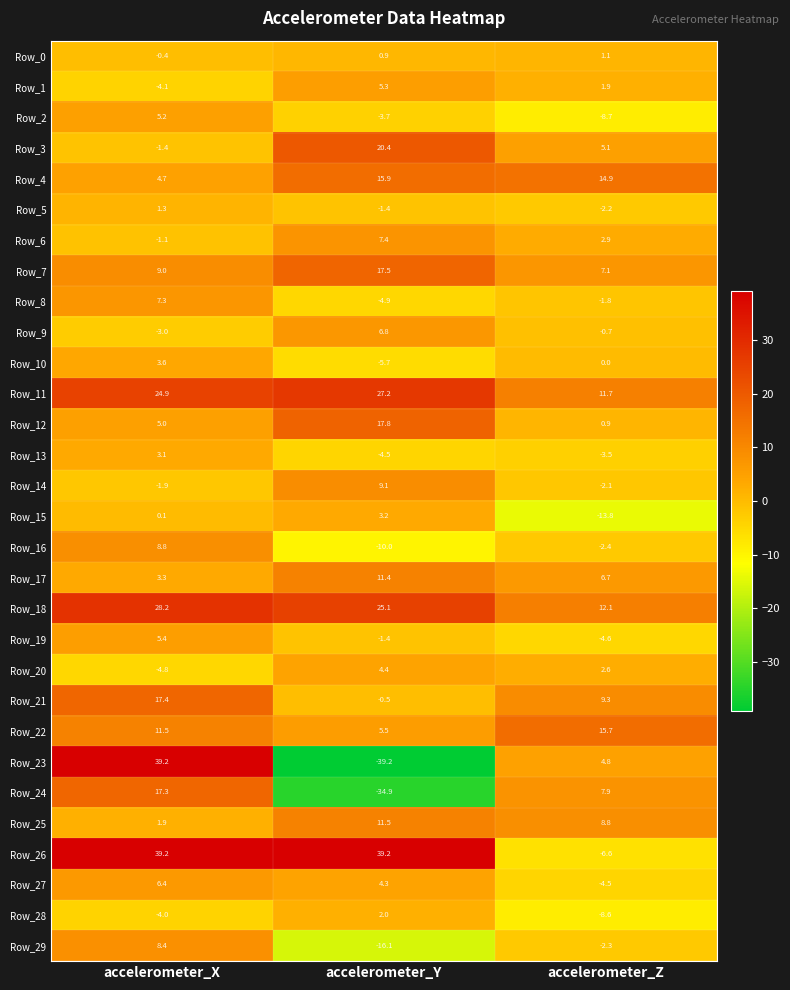

How many values in the Row_9 series exceed 0?

1